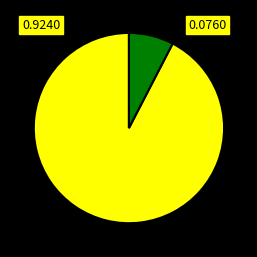

Is there a majority slice in this chart?

Yes